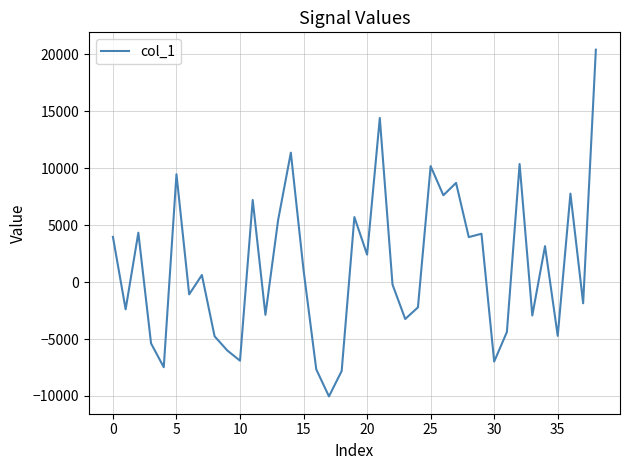

What is the smallest value displayed?

-10035.4